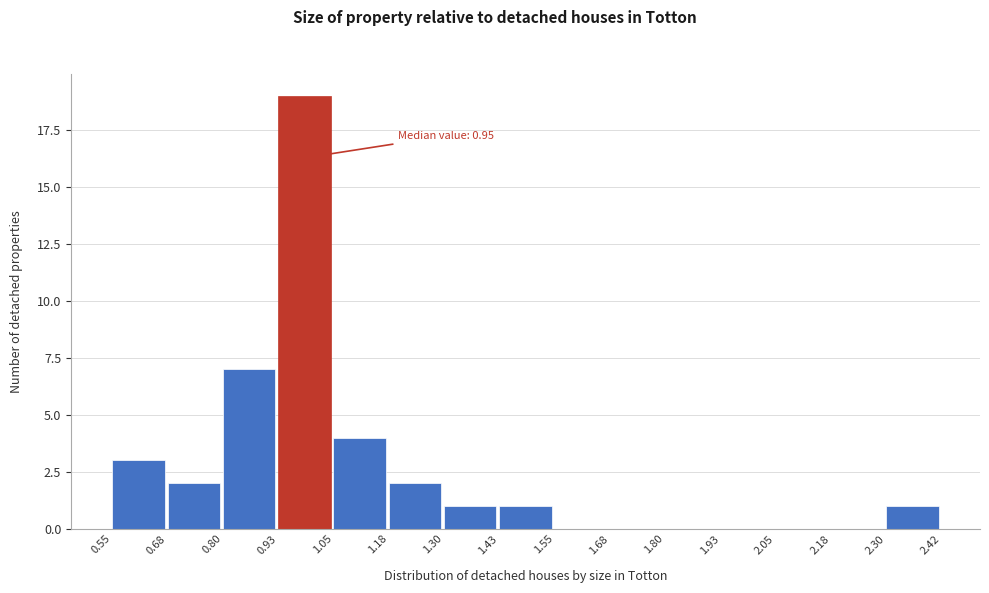

Which range on the x-axis has the tallest bar?

0.93 to 1.05